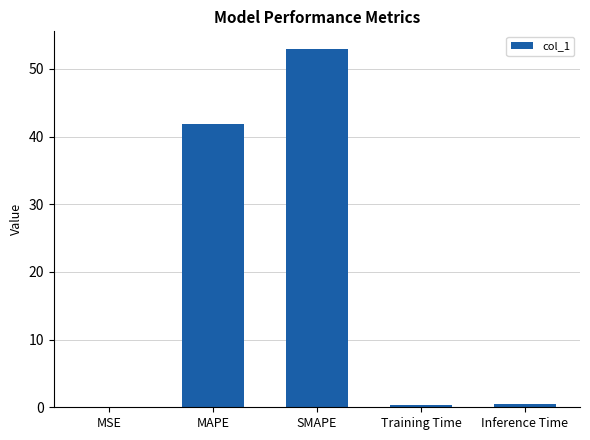

Read the value at Training Time.

0.4